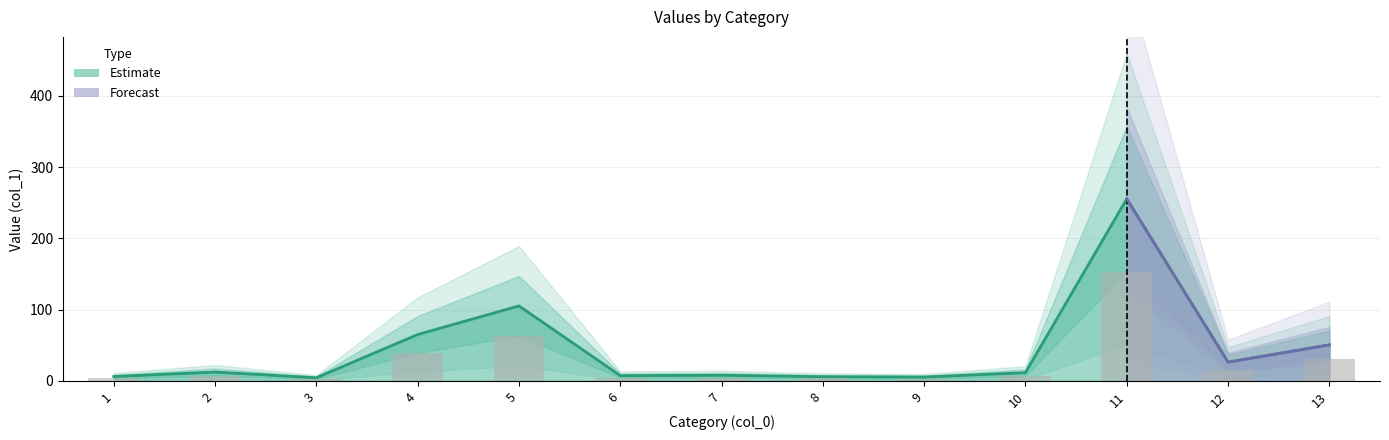

Is it true that the value at 11 is 41.0?

False